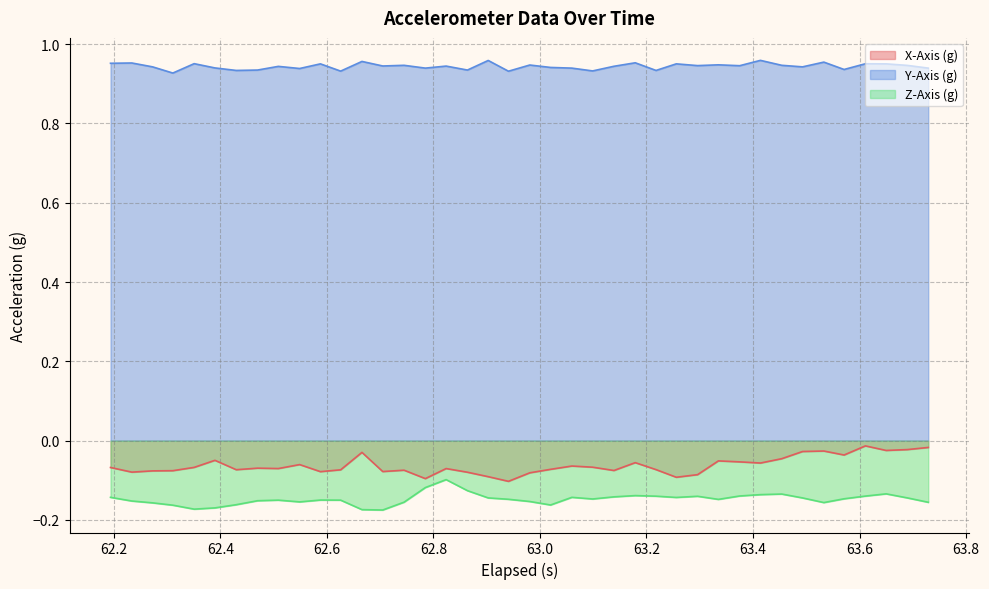

Which series has the largest total across all categories?

Y-Axis (g)